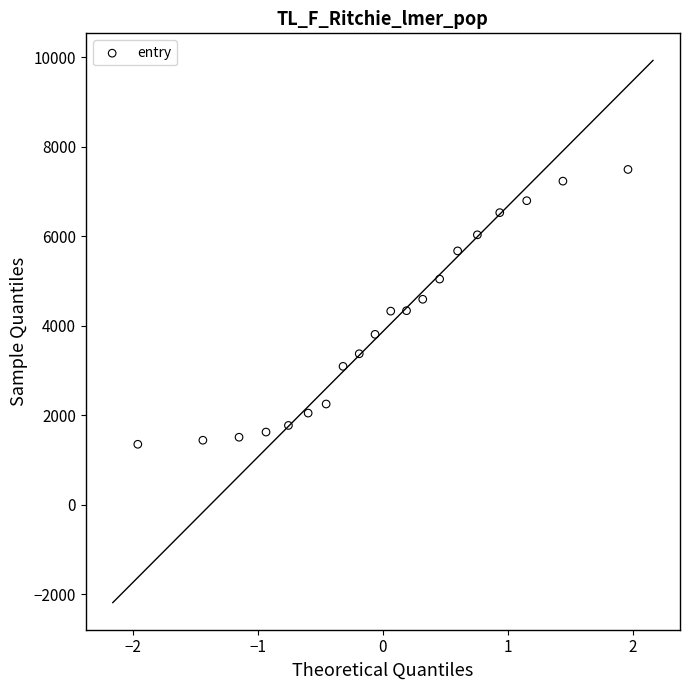

What is the range of Y values (max minus min)?

6142.3